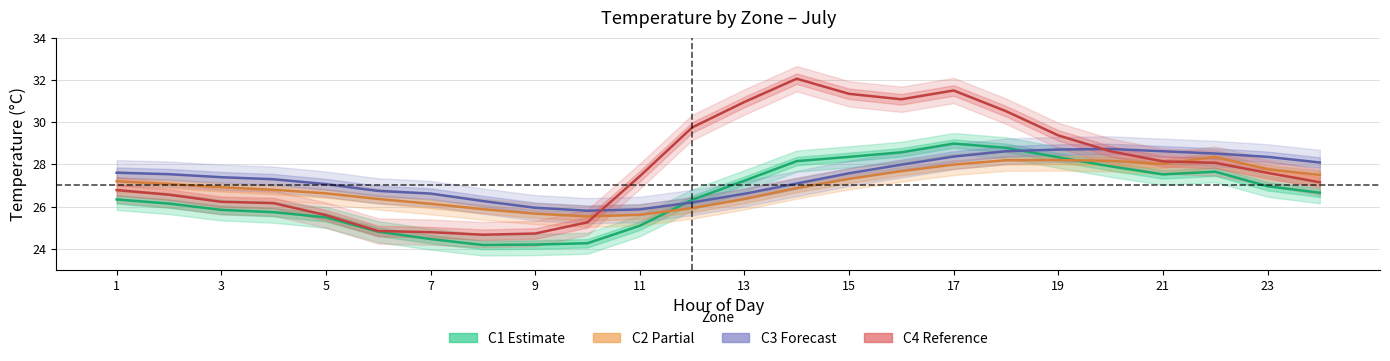

Is it true that C3 (Forecast) equals 39.8 at 7?

False